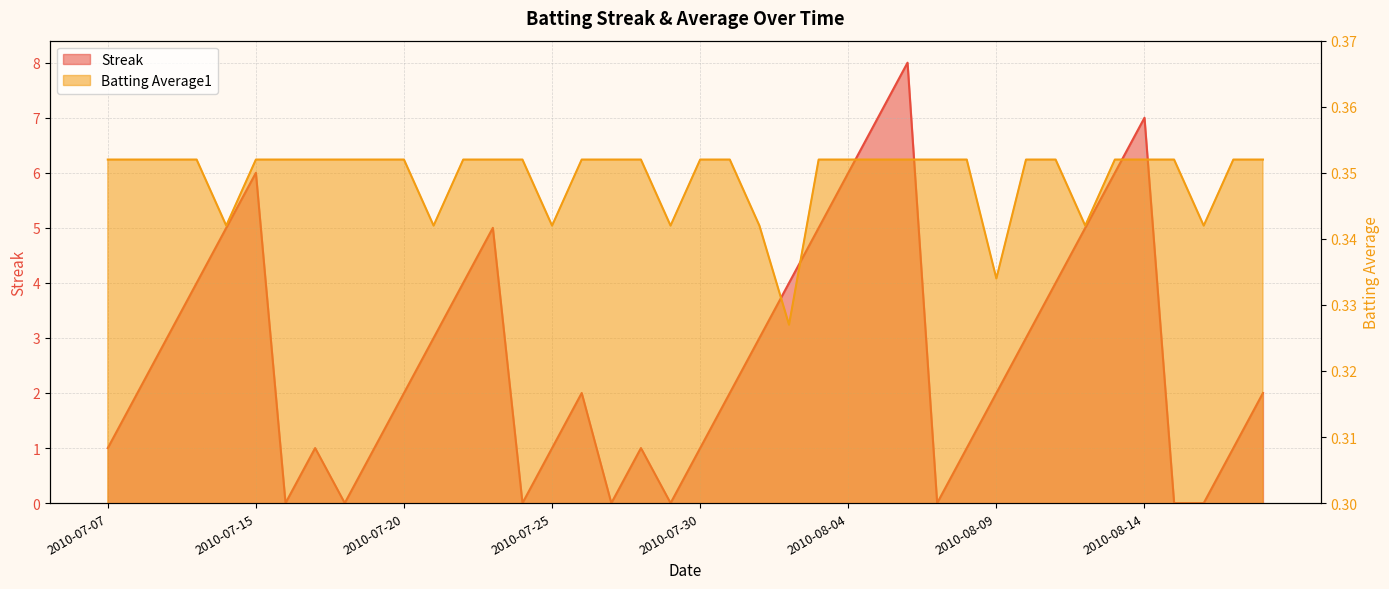

What is the difference between the Streak values at 2010-08-10 and 2010-08-17?

2.0